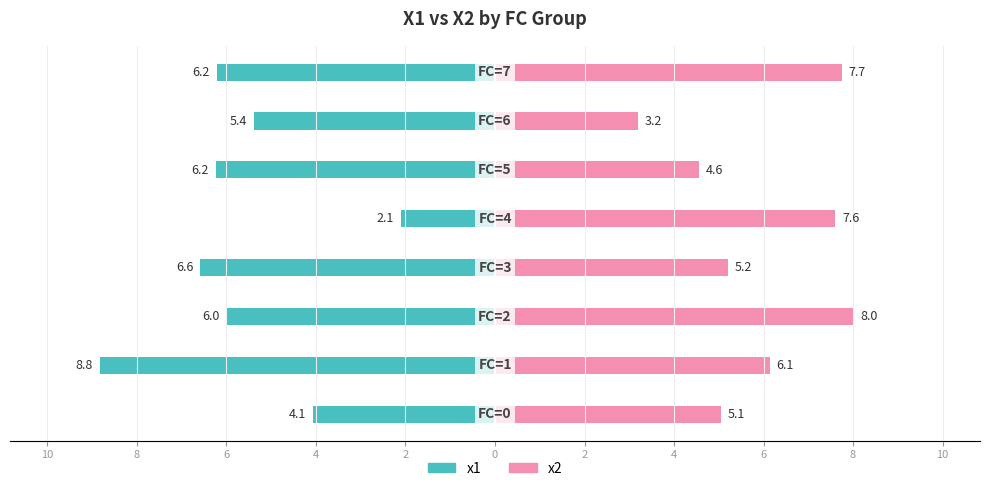

True or false: x1 has a value of -2.1 at 4.

False